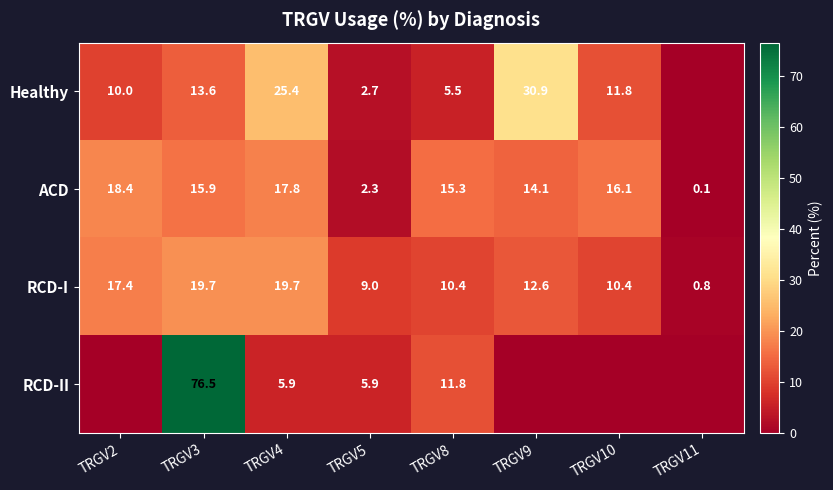

Is the value of Healthy at TRGV9 greater than the value of ACD at TRGV10?

Yes